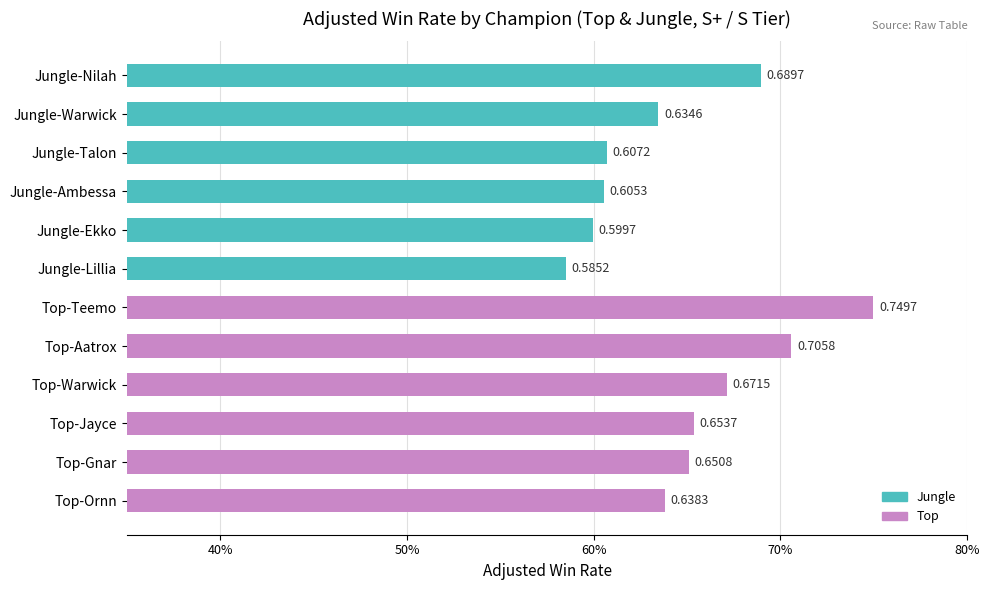

Which category has the highest value across all series?

Top-Teemo